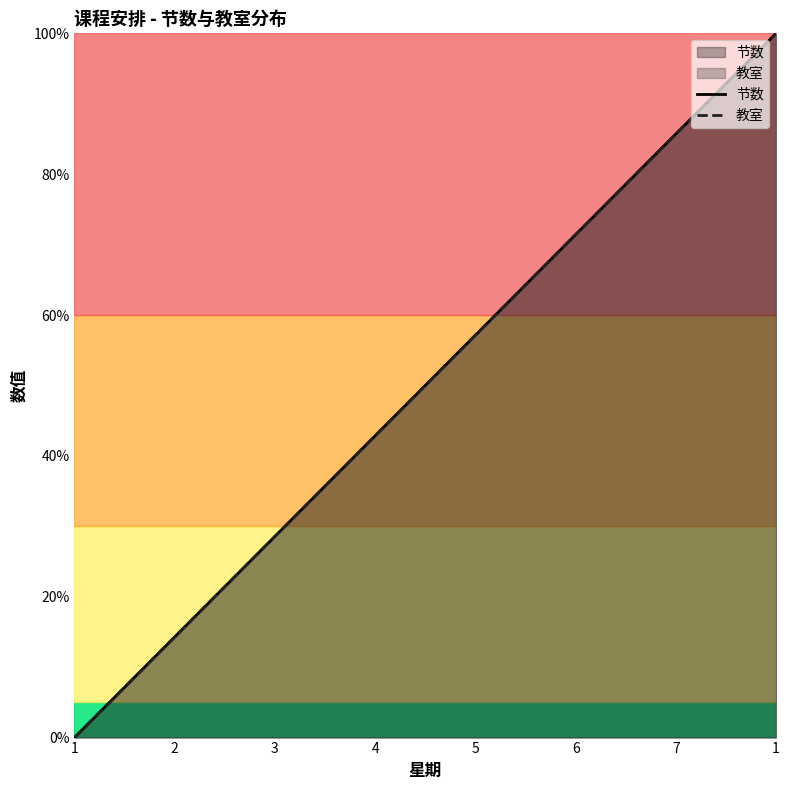

How many values in 教室 are above zero?

7